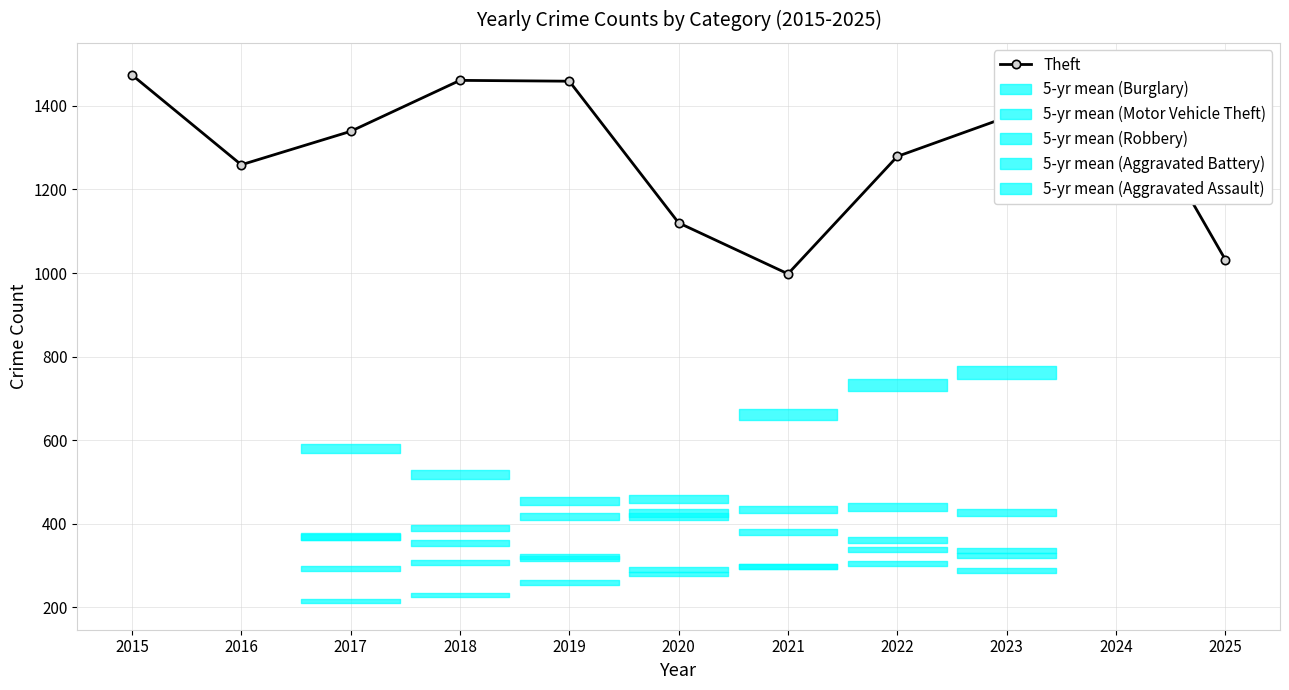

Read the value at 2018.

1461